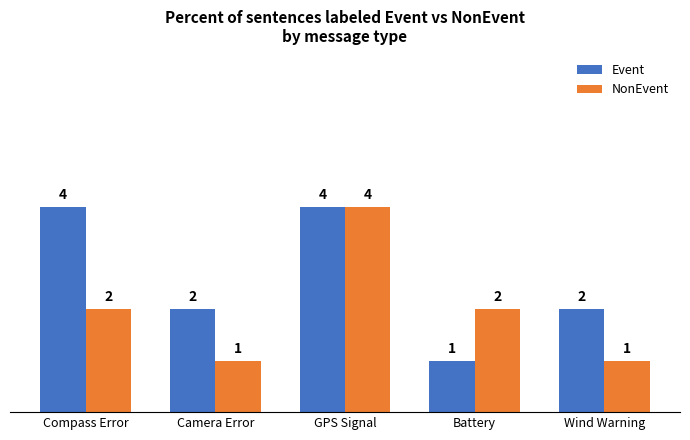

Count the number of data series in this chart.

2